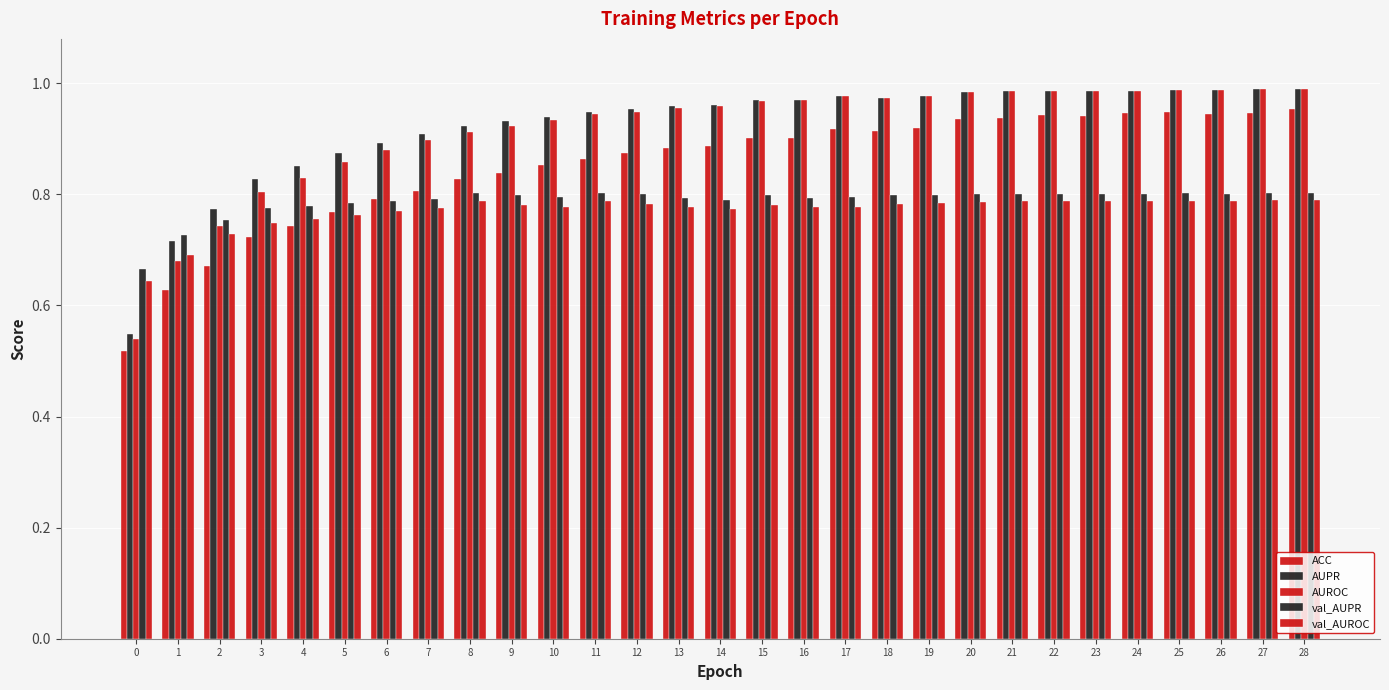

Which series changed the most between 12 and 23?

ACC